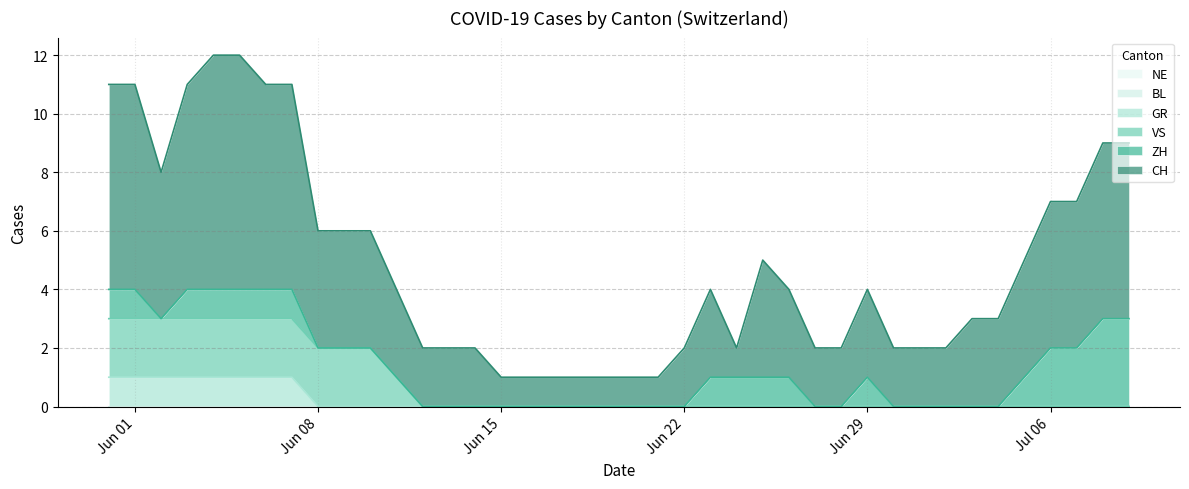

Does the chart display data point markers on the line(s)?

No